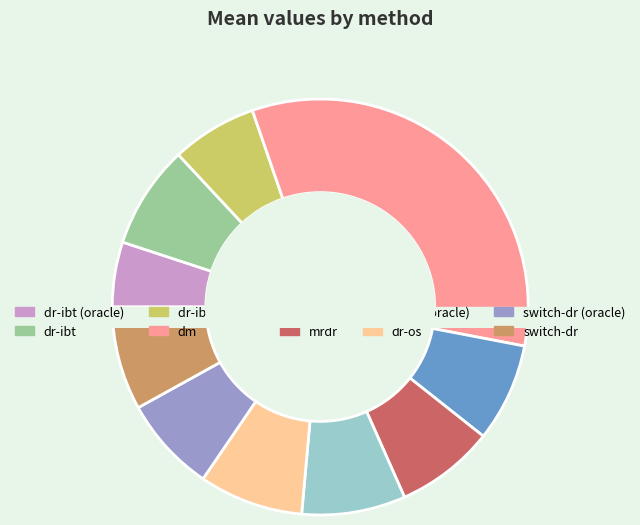

The switch-dr (oracle) slice represents 7% of the pie. True or false?

True